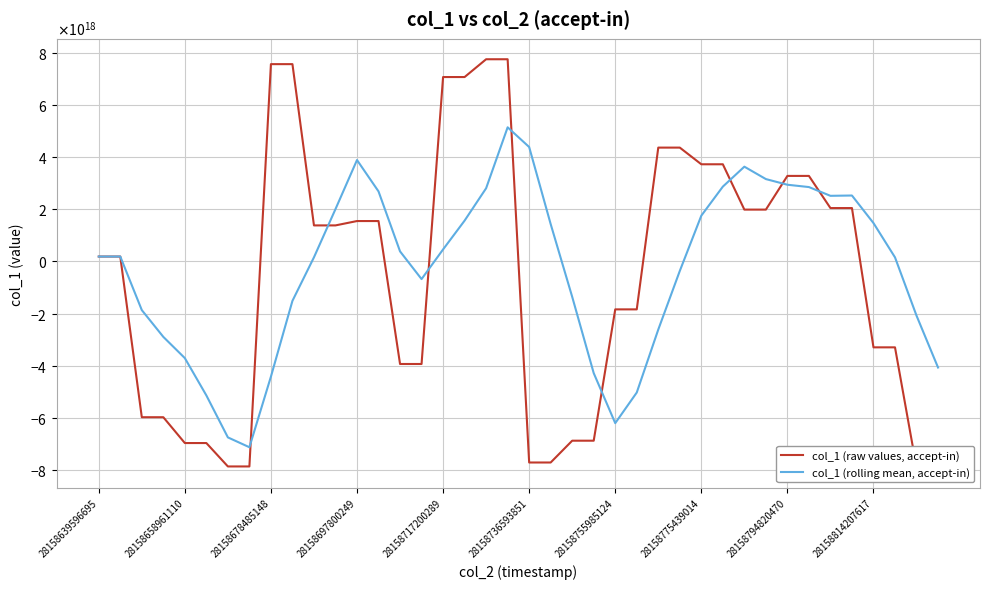

How many lines are shown in the chart?

2